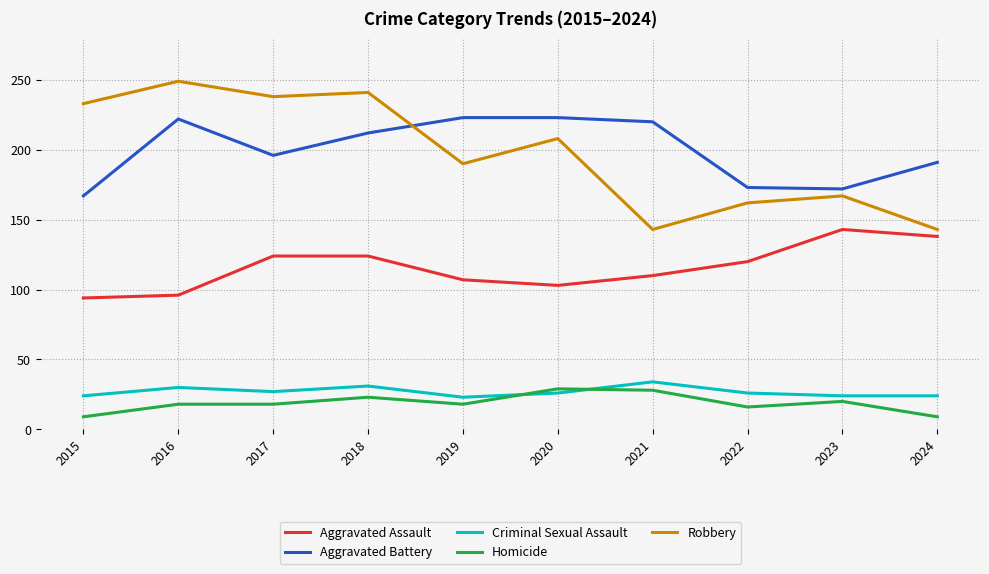

Is the value of Criminal Sexual Assault at 2016 greater than the value of Robbery at 2015?

No